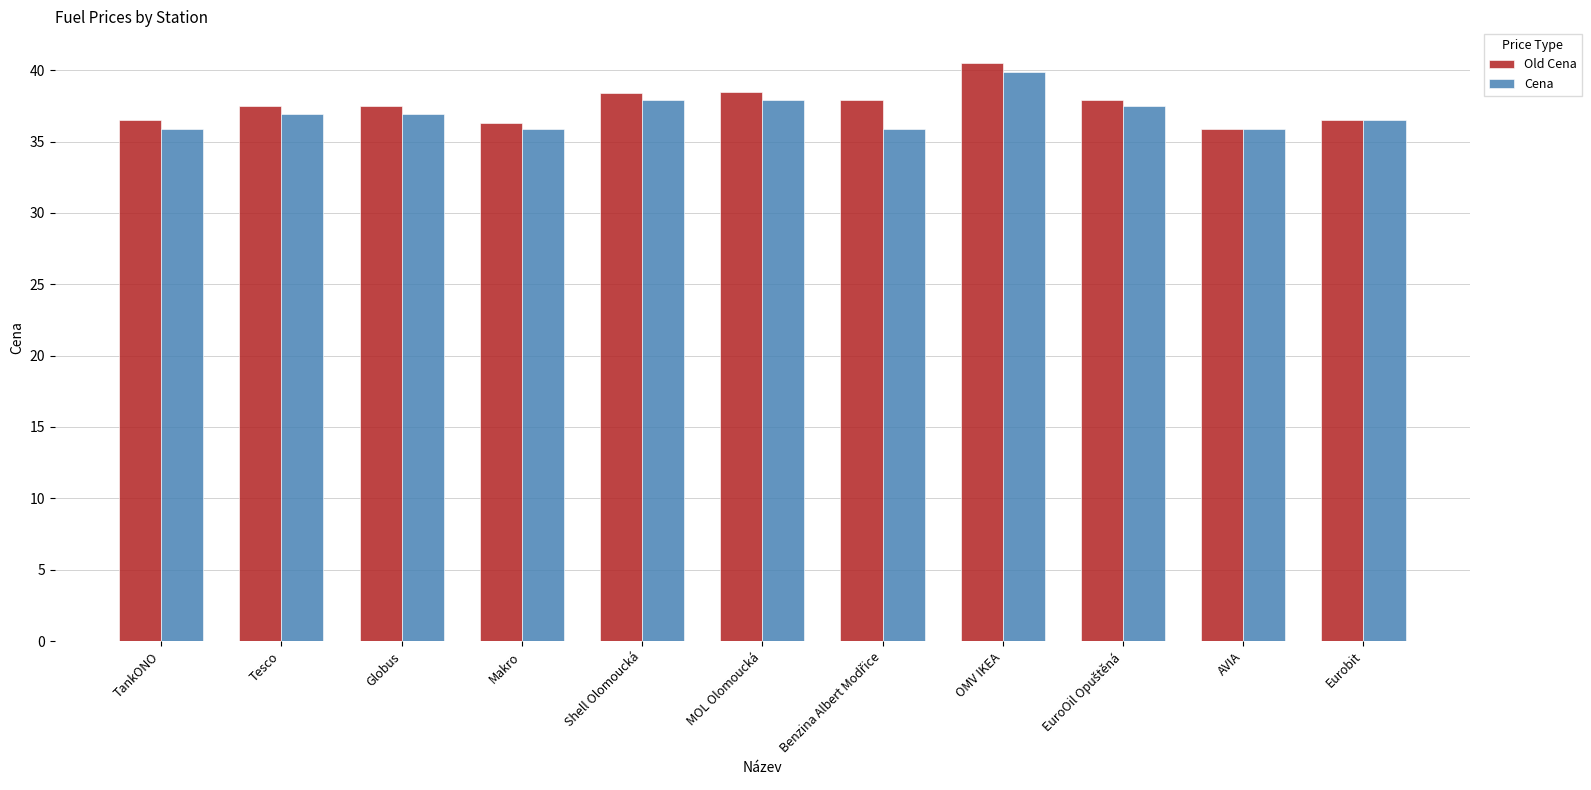

At how many categories does at least one series exceed 39?

1